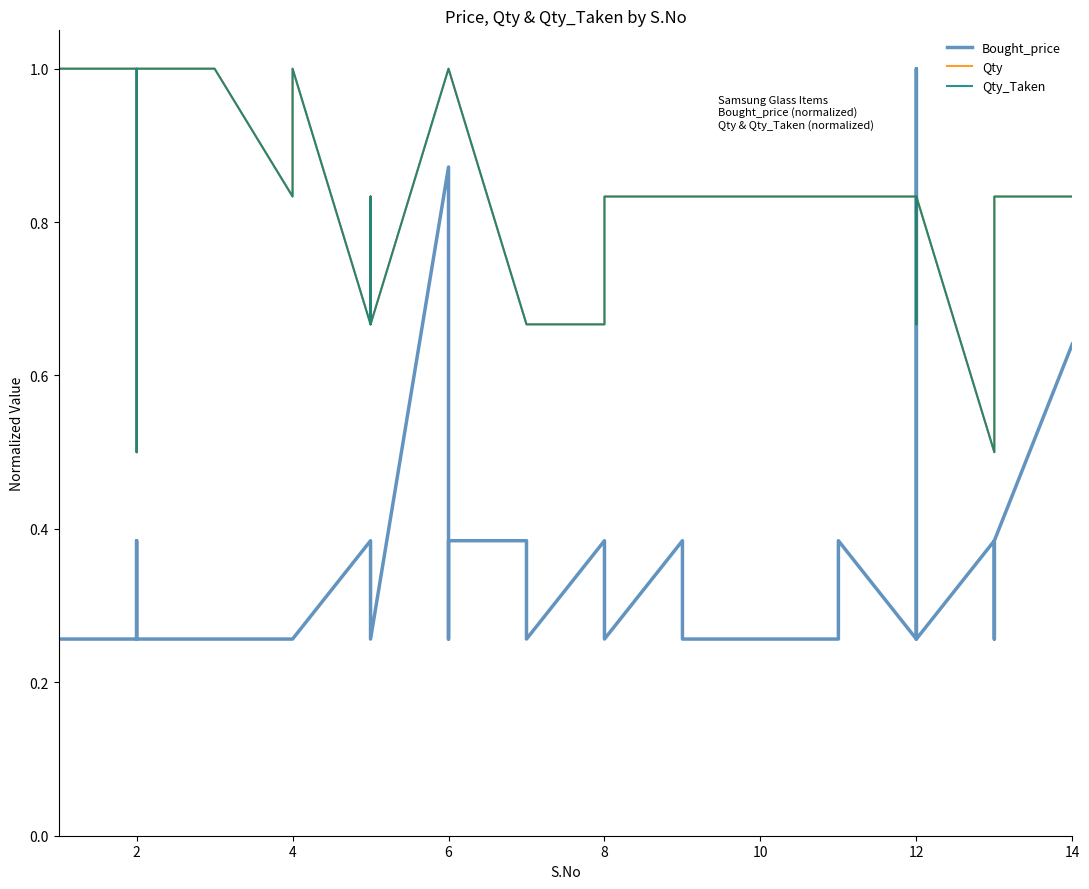

List the series in order of their peak value, lowest first.

Bought_price, Qty, Qty_Taken